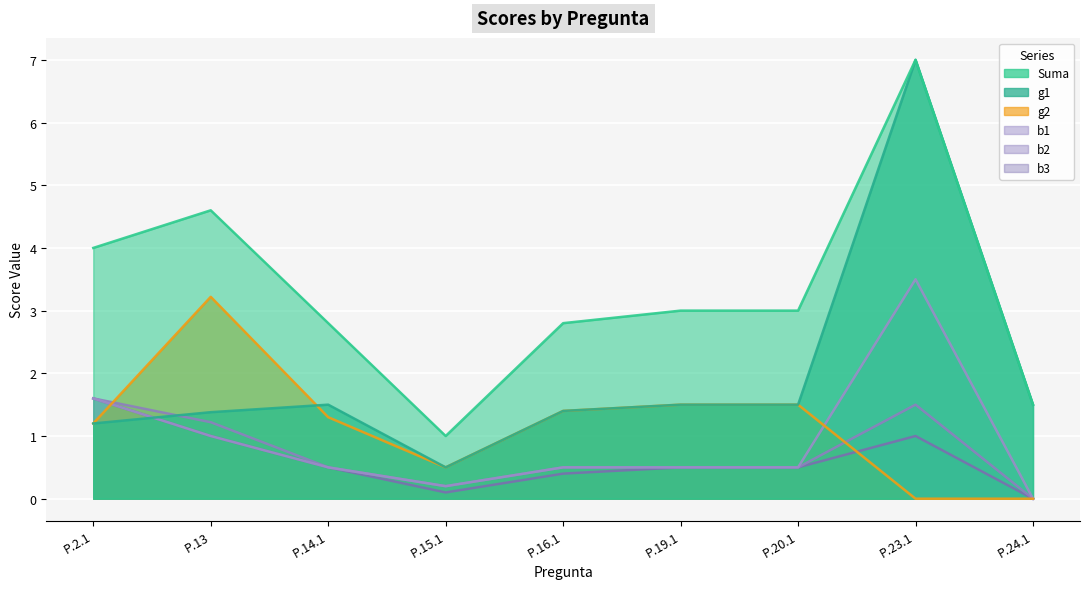

How many interior local peaks does the g1 series have?

2